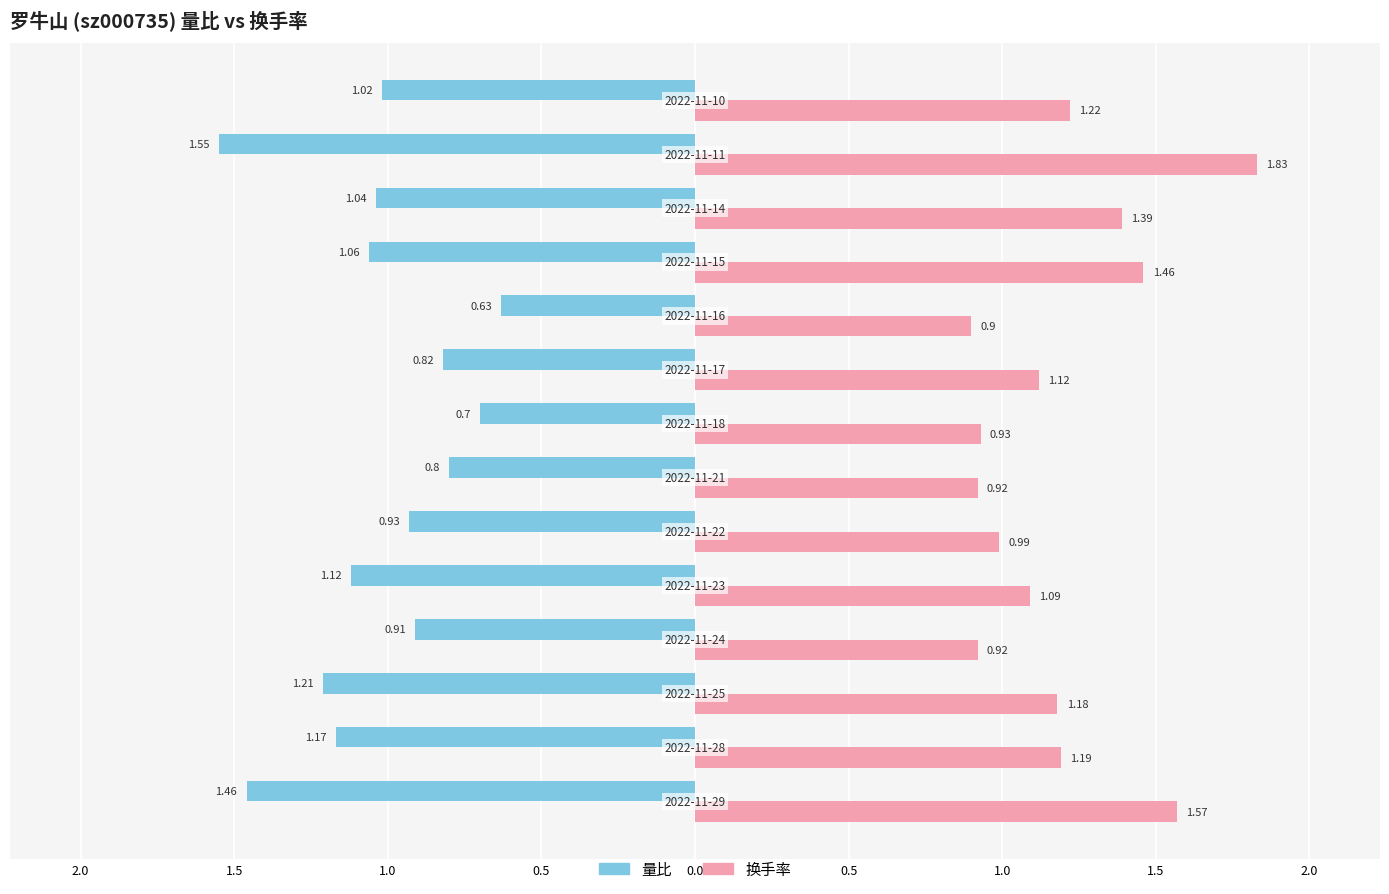

What are all the series names shown in the legend?

量比, 换手率